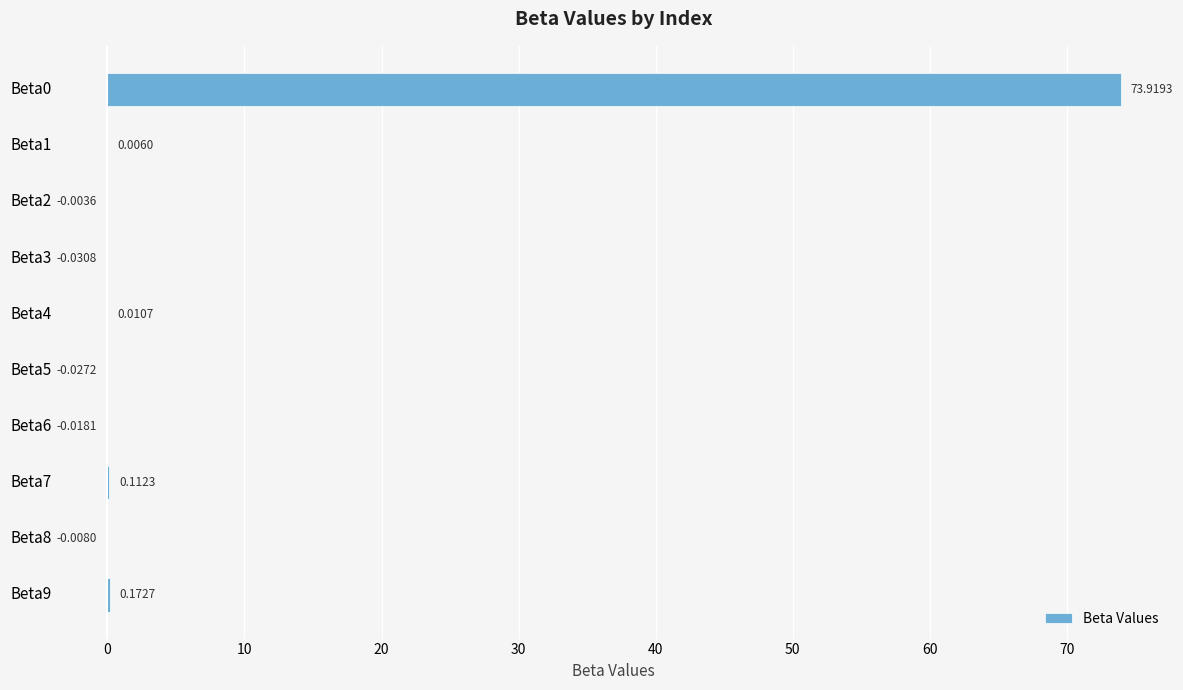

Between Beta9 and Beta8, which is larger?

Beta9